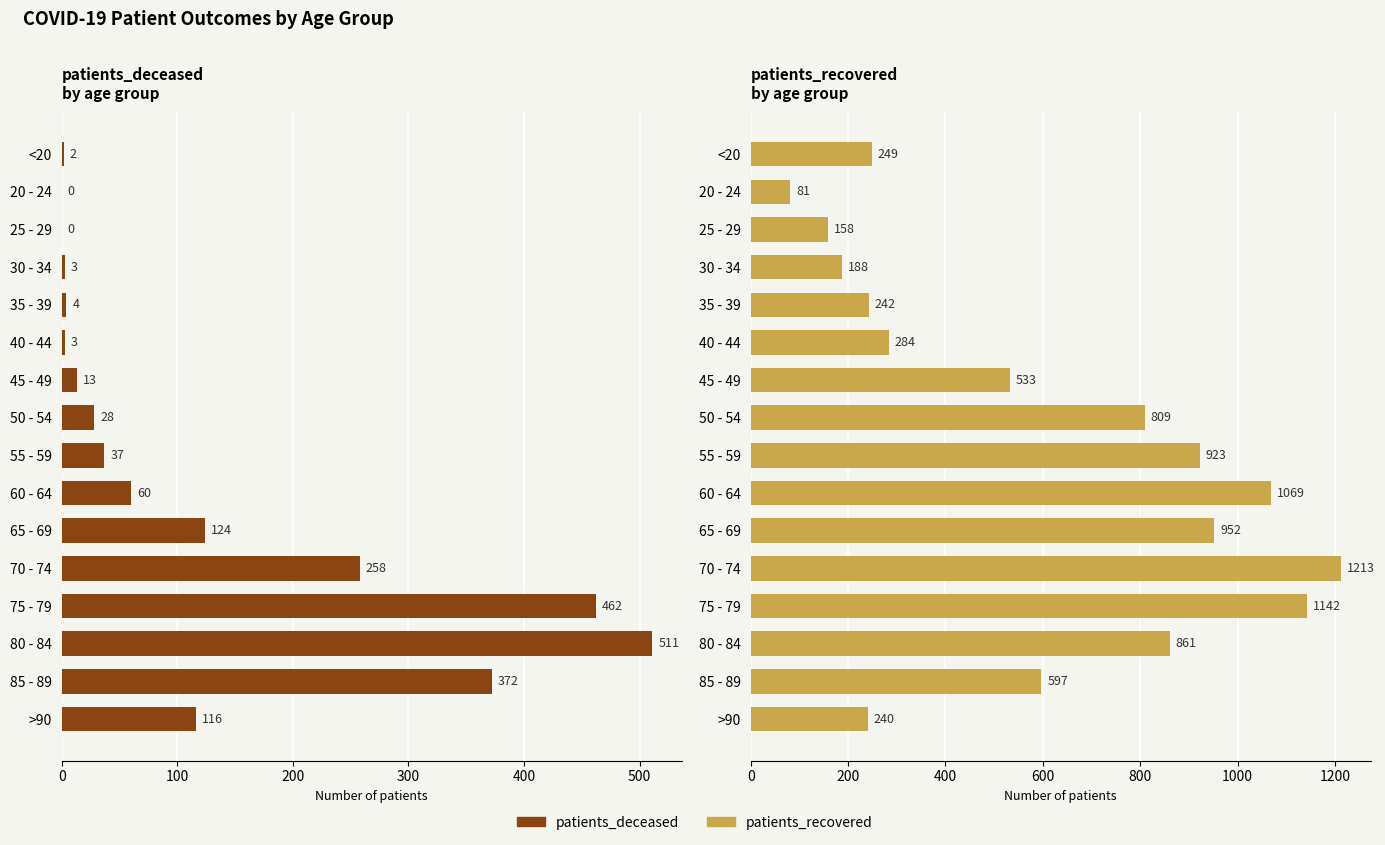

Reading left to right, list all the values displayed in this chart.

patients_deceased: 2	0	0	3	4	3	13	28	37	60	124	258	462	511	372	116
patients_recovered: 249	81	158	188	242	284	533	809	923	1069	952	1213	1142	861	597	240